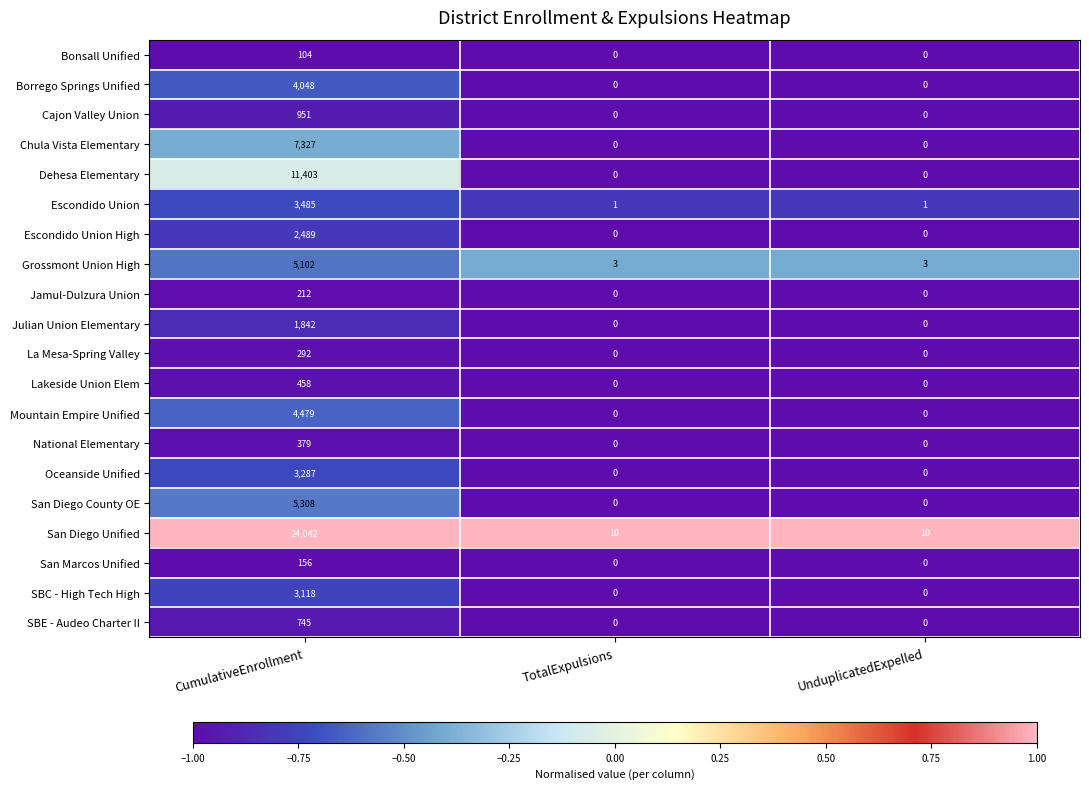

How many positive values does the Bonsall Unified series have?

1